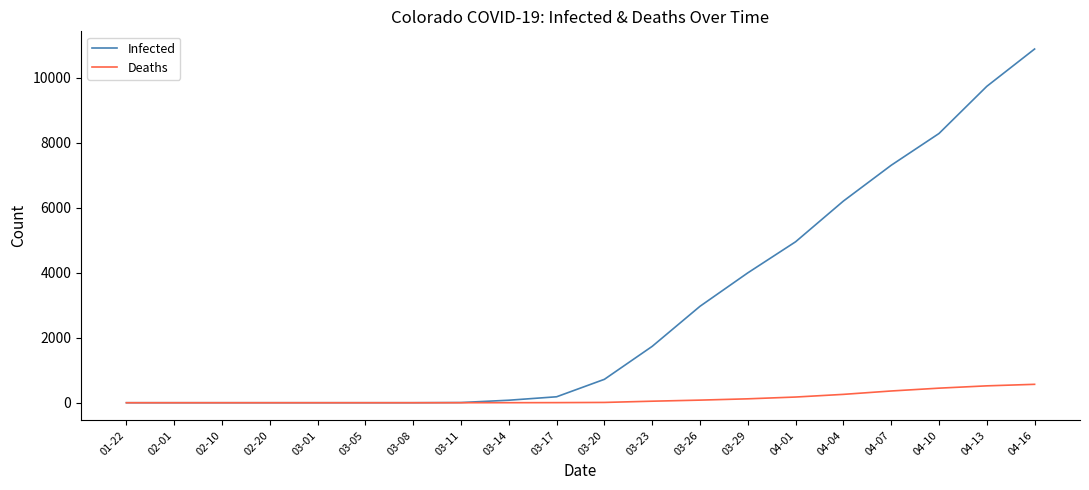

What is the highest value of the Infected series?

10878